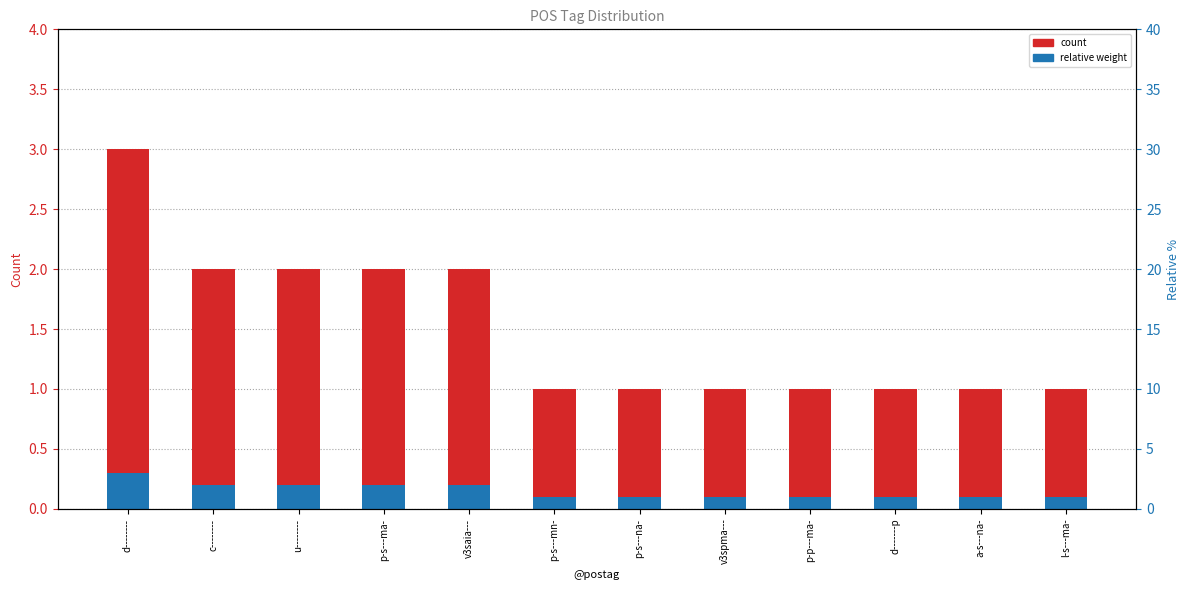

Reading right to left, what are all the values shown in this chart?

count: l-s---ma-=1.0	a-s---na-=1.0	d-------p=1.0	p-p---ma-=1.0	v3spma---=1.0	p-s---na-=1.0	p-s---mn-=1.0	v3saia---=2.0	p-s---ma-=2.0	u--------=2.0	c--------=2.0	d--------=3.0
relative weight: l-s---ma-=0.1	a-s---na-=0.1	d-------p=0.1	p-p---ma-=0.1	v3spma---=0.1	p-s---na-=0.1	p-s---mn-=0.1	v3saia---=0.2	p-s---ma-=0.2	u--------=0.2	c--------=0.2	d--------=0.3